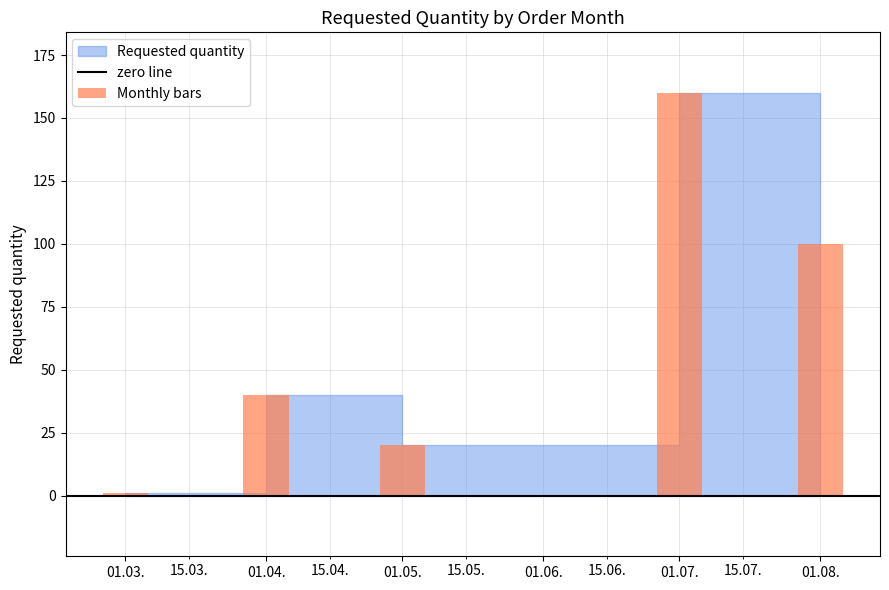

How many values are below 40?

2